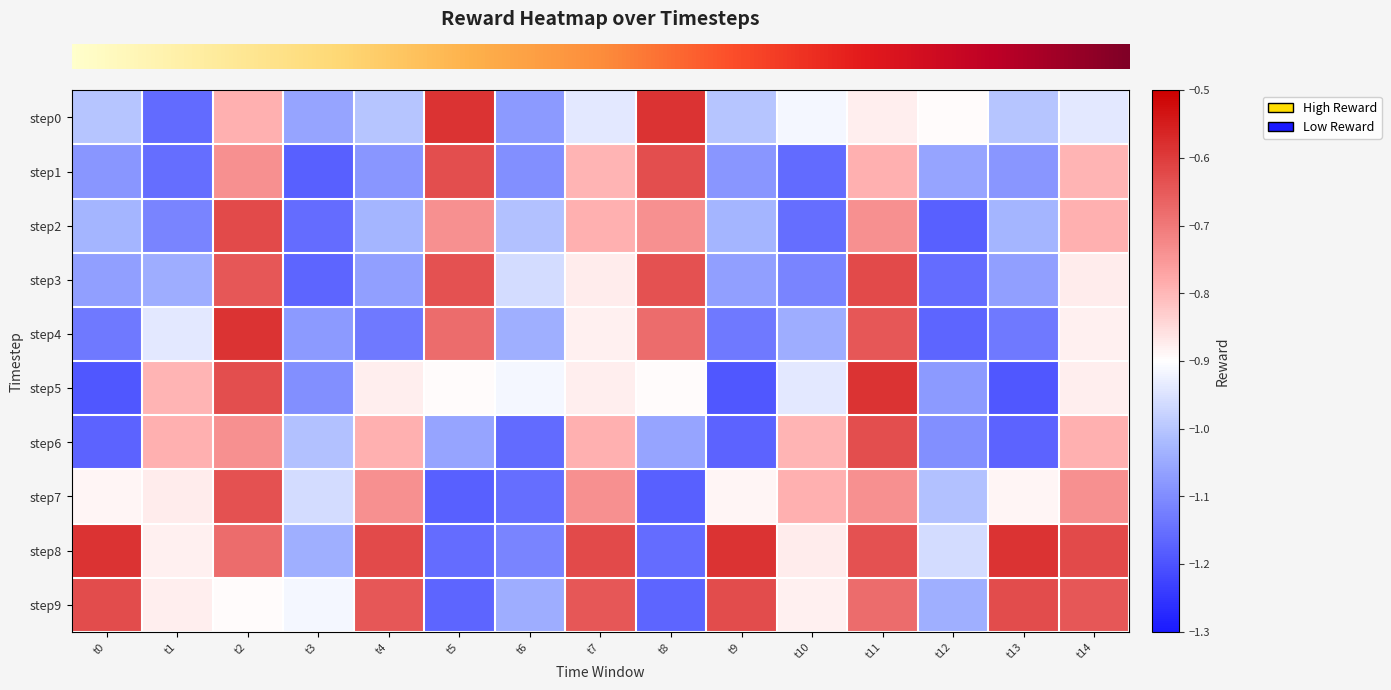

What is the greatest value displayed?

-0.6